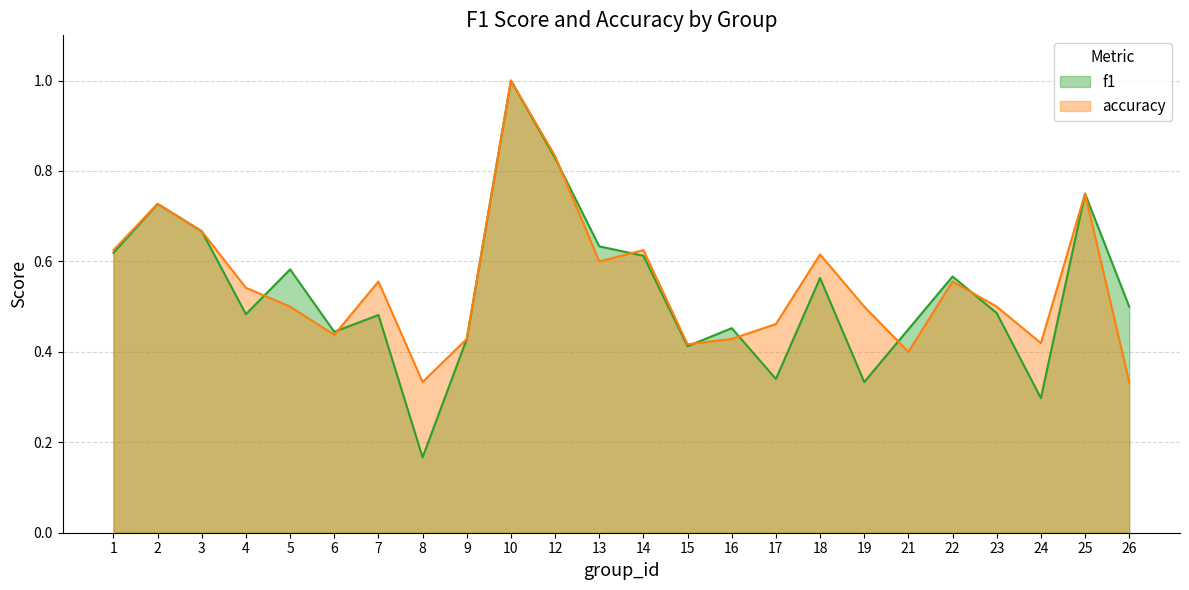

Which series has the largest total across all categories?

accuracy